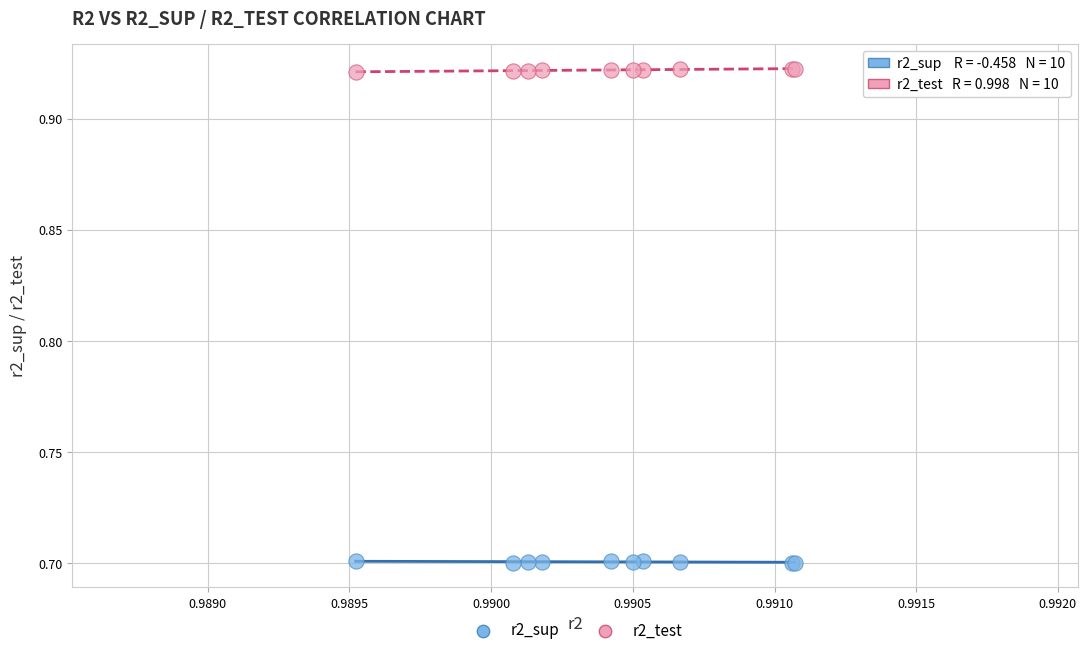

Which series reaches the maximum Y coordinate?

r2_test